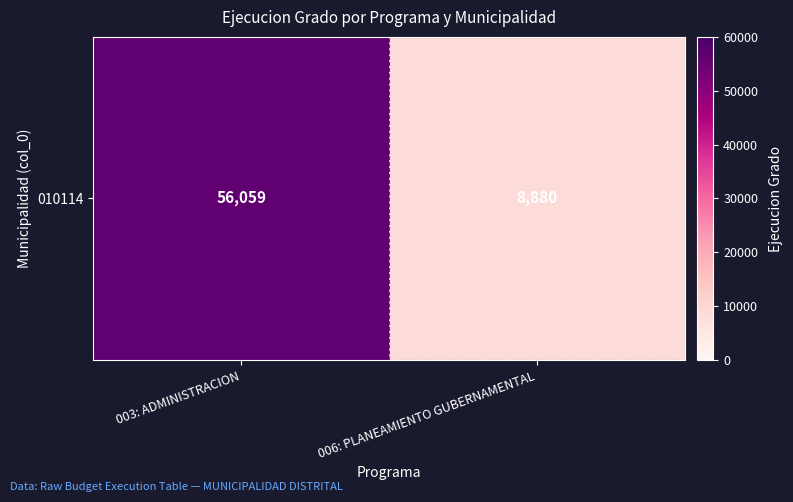

What is the change in value from 003: ADMINISTRACION to 006: PLANEAMIENTO GUBERNAMENTAL?

-47179